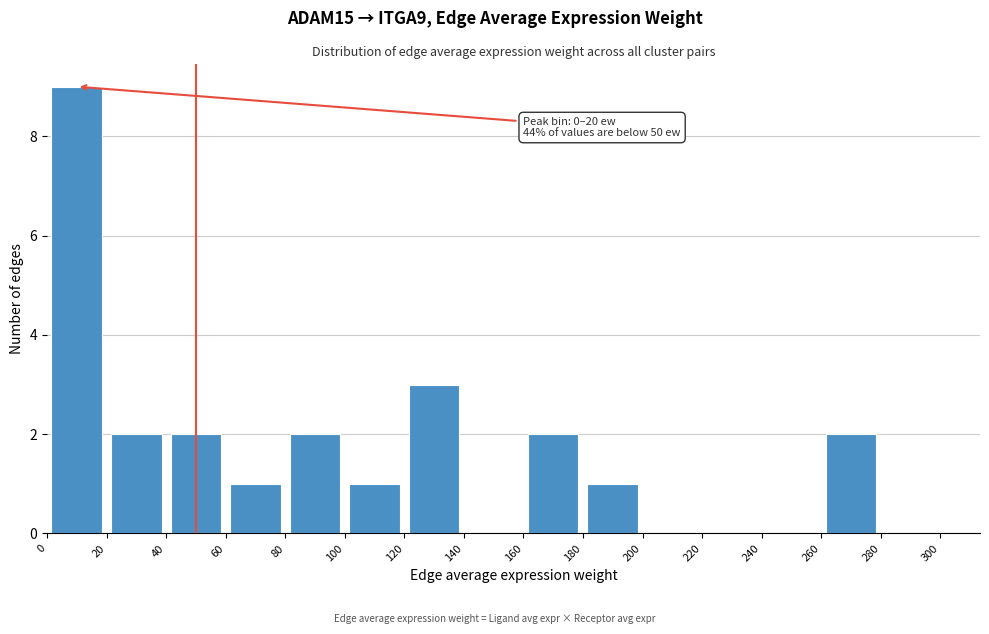

Which range on the x-axis has the tallest bar?

0 to 20